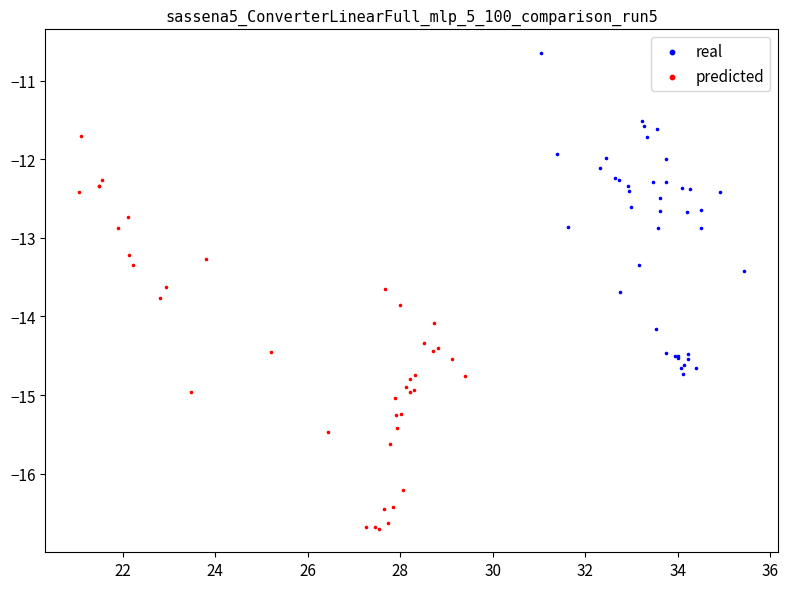

Which series contains the highest Y value?

real